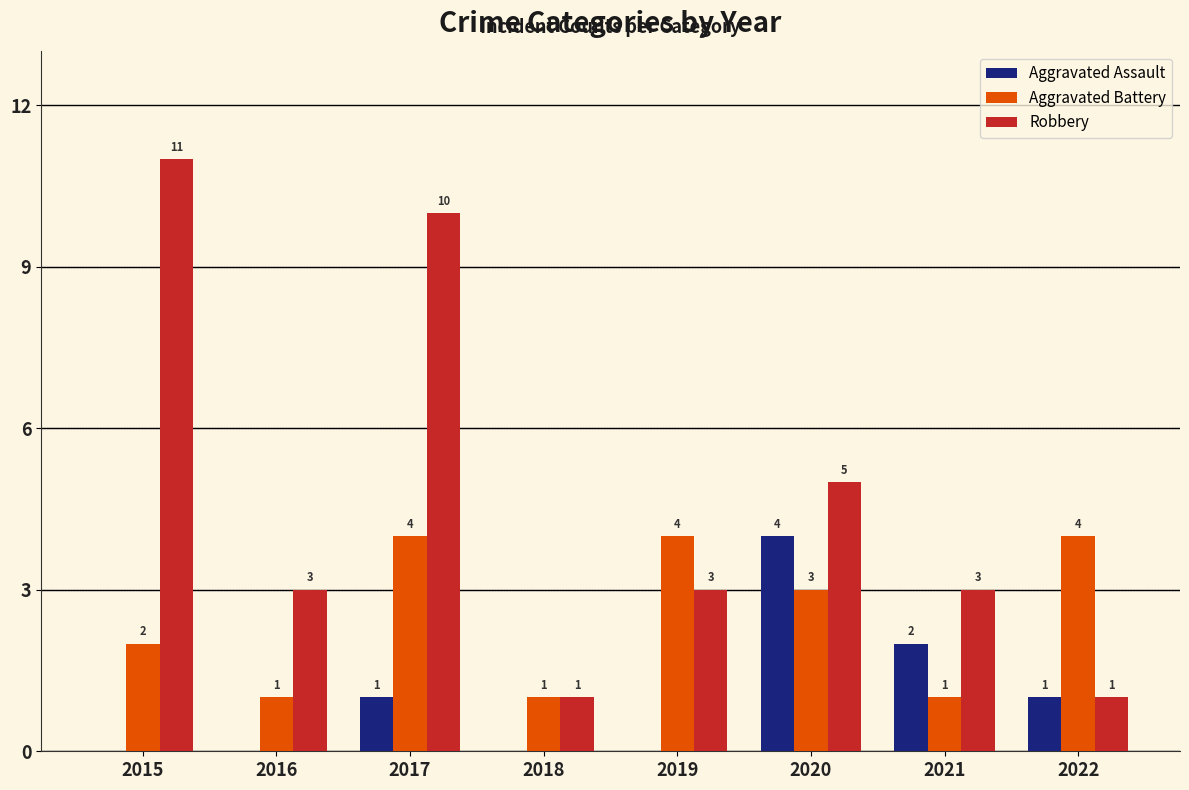

At which label does Aggravated Battery first exceed 3?

2017